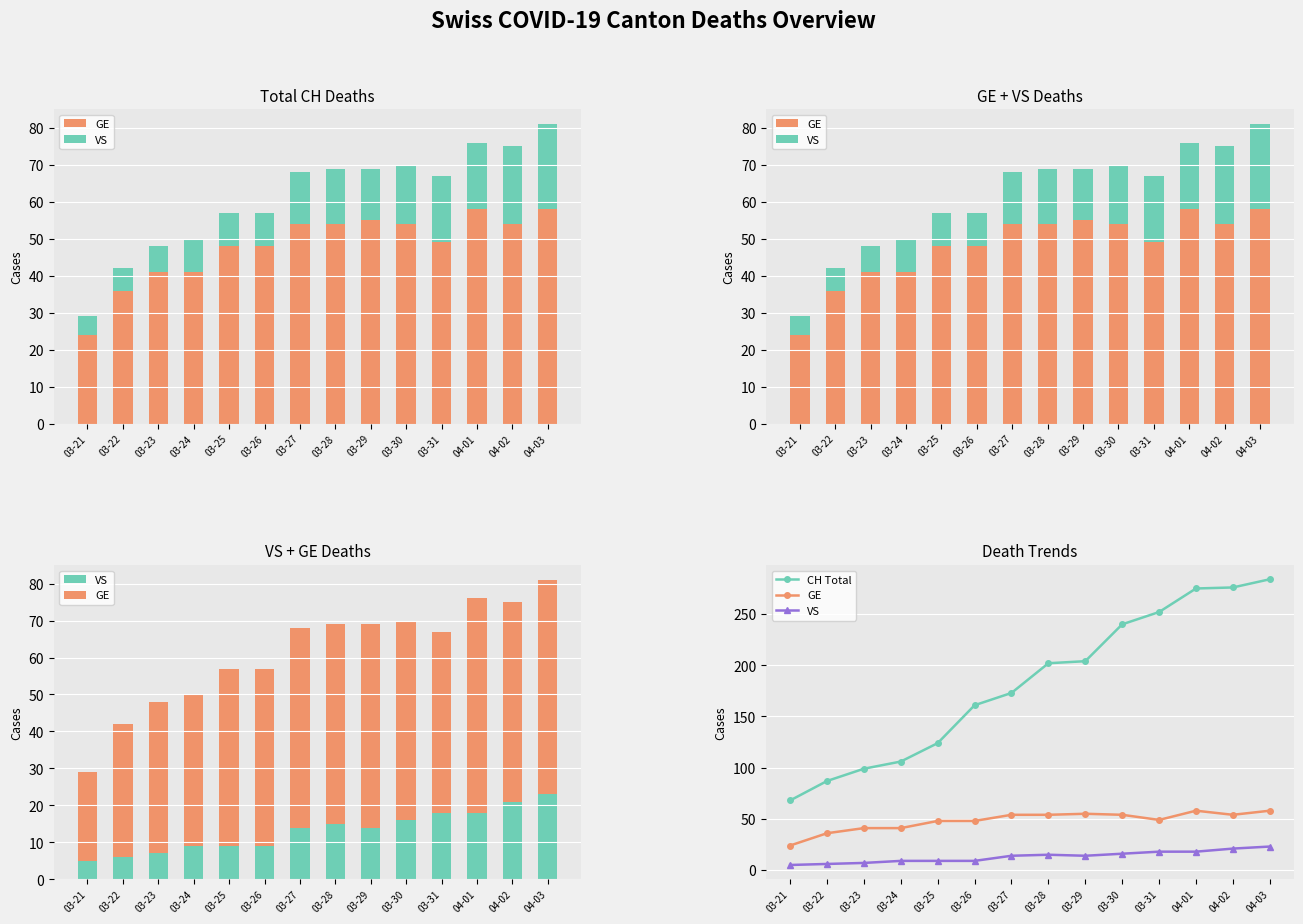

What is the total value across all series at 03-28?

271